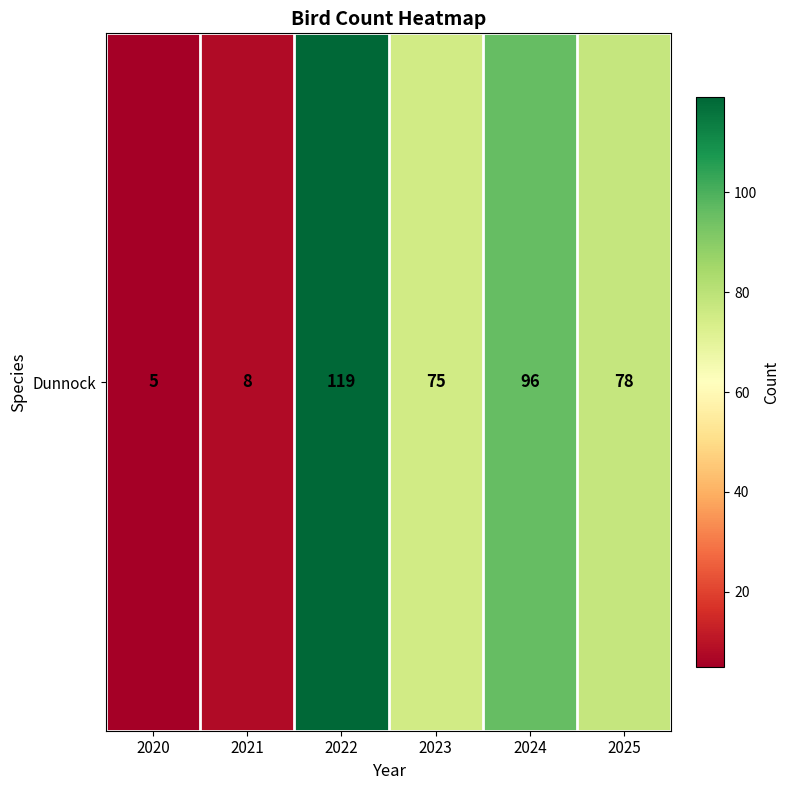

Which has a higher value, 2024 or 2023?

2024